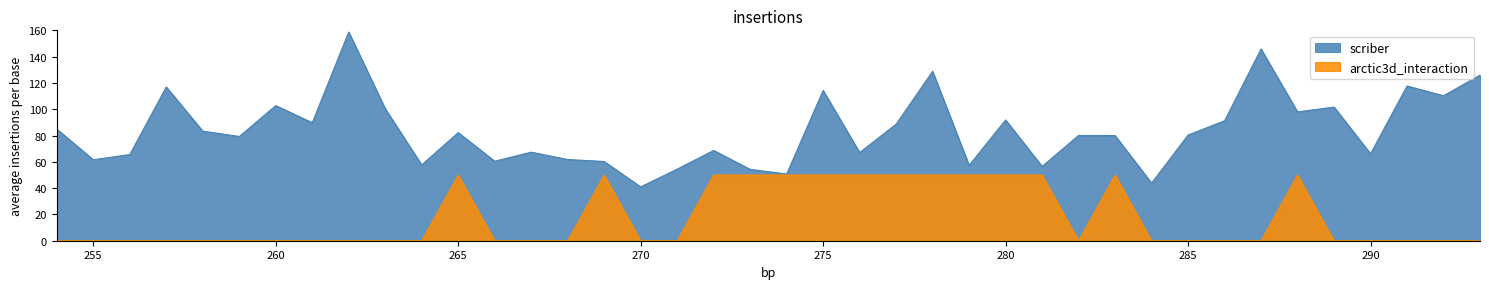

At how many categories does at least one series exceed 123?

4